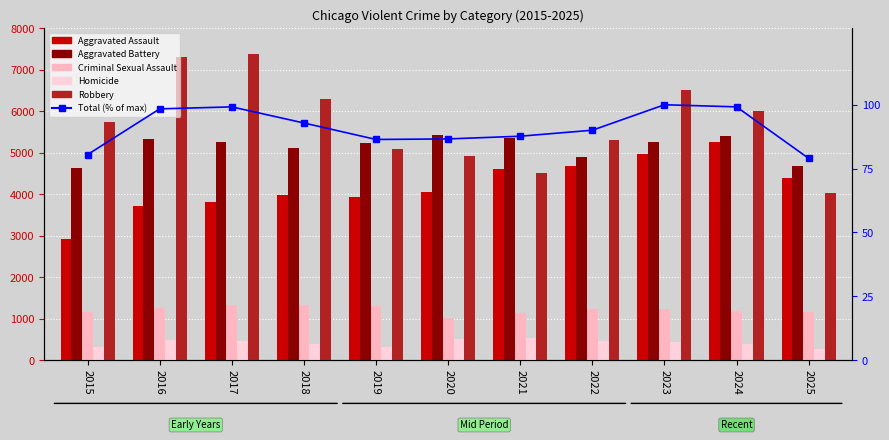

List the series in order of their peak value, lowest first.

Total (% of max), Homicide, Criminal Sexual Assault, Aggravated Assault, Aggravated Battery, Robbery